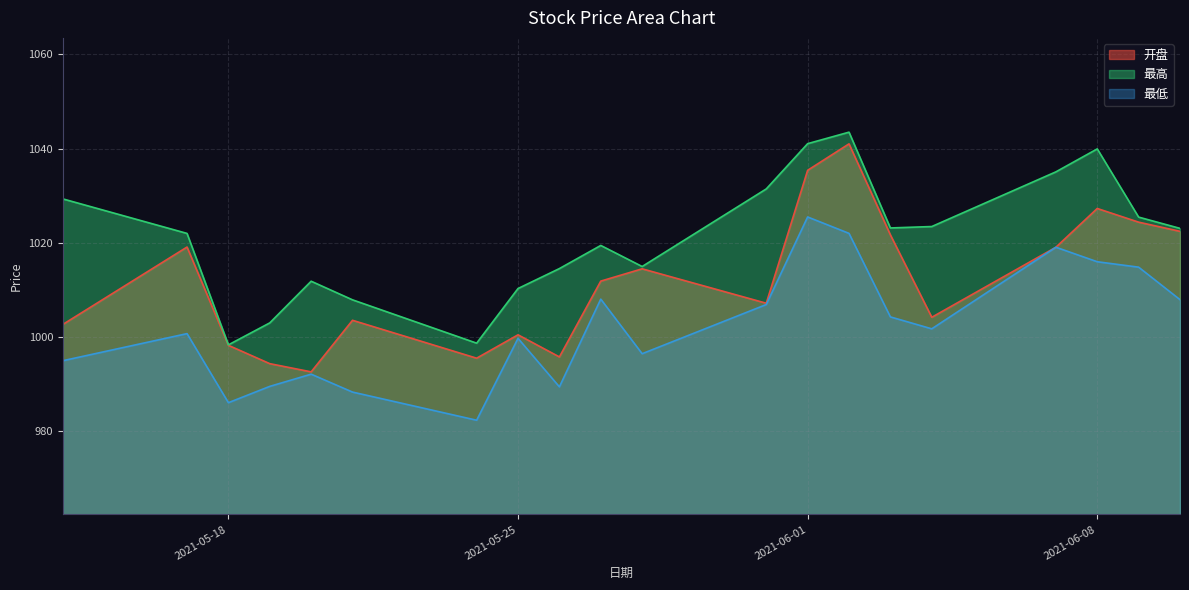

How many categories are shown in the chart?

20